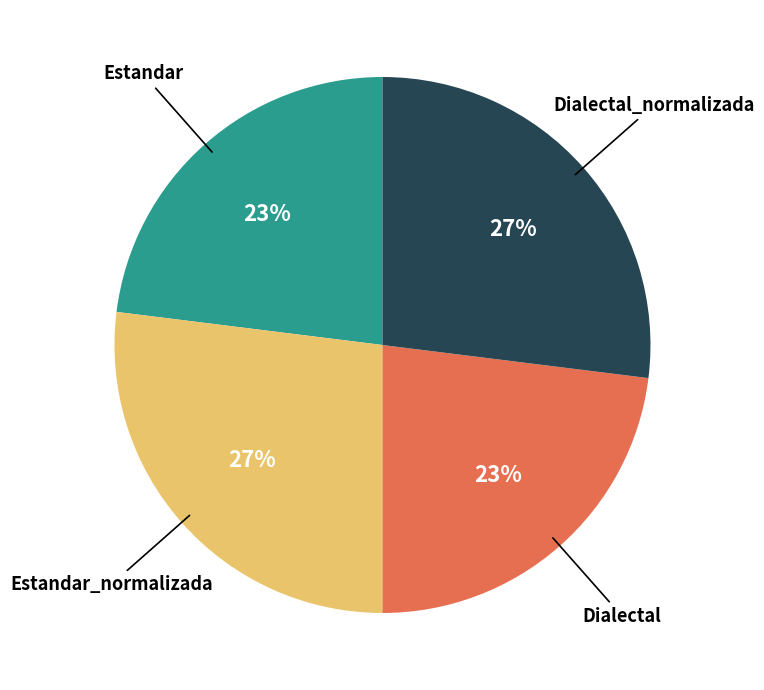

Does any single category account for the majority?

No